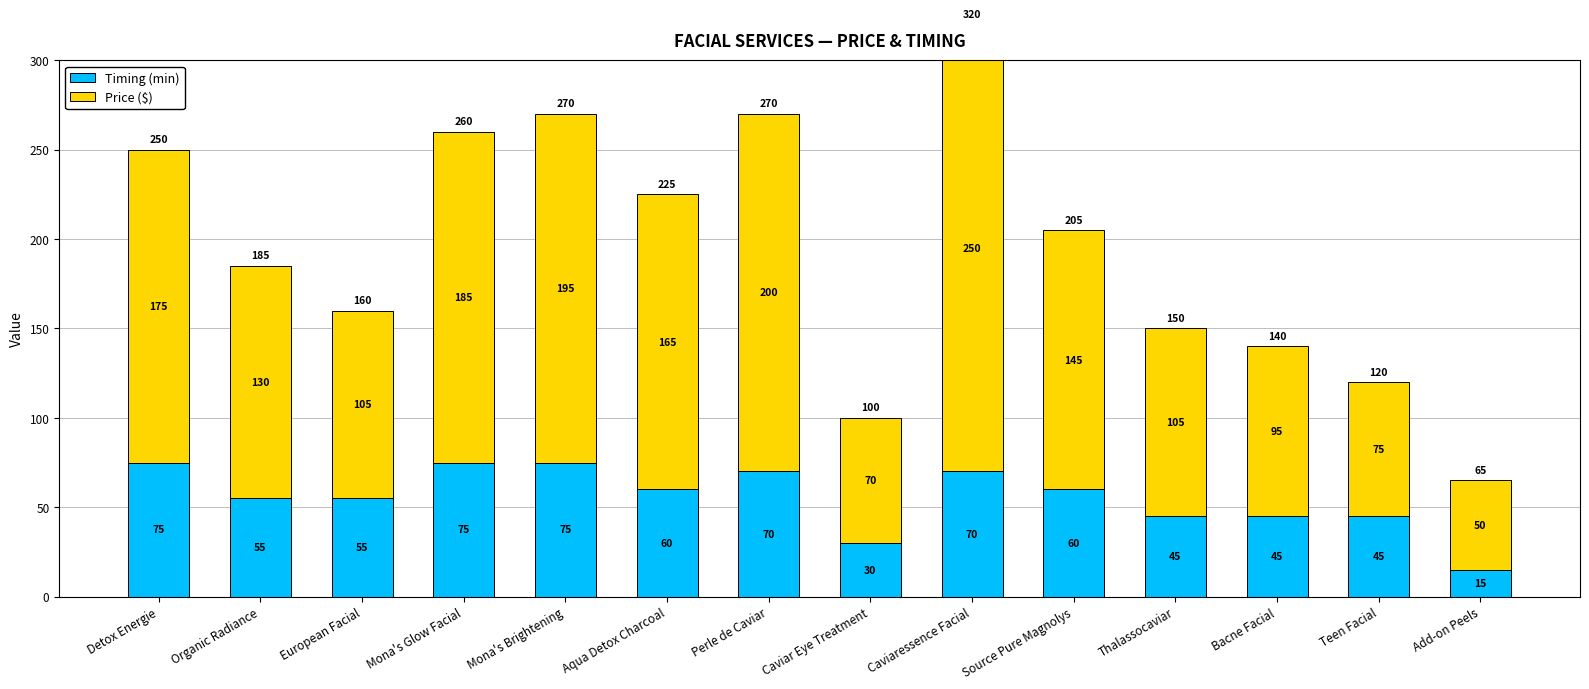

Which category has the highest value across all series?

Caviaressence Facial